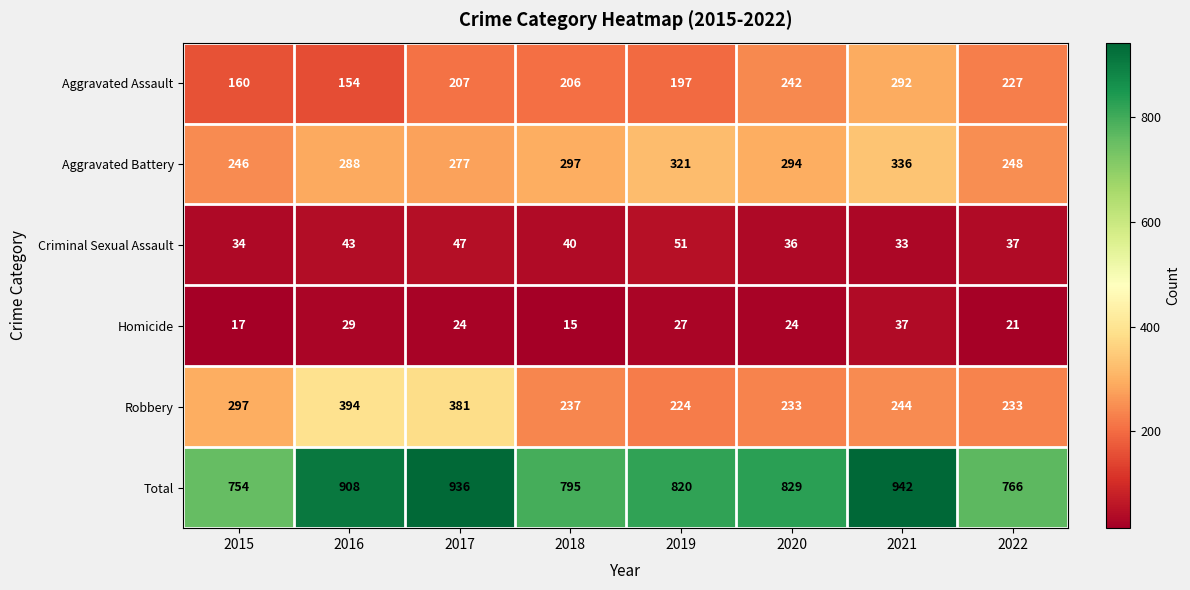

What is the sum of all Aggravated Assault values?

1685